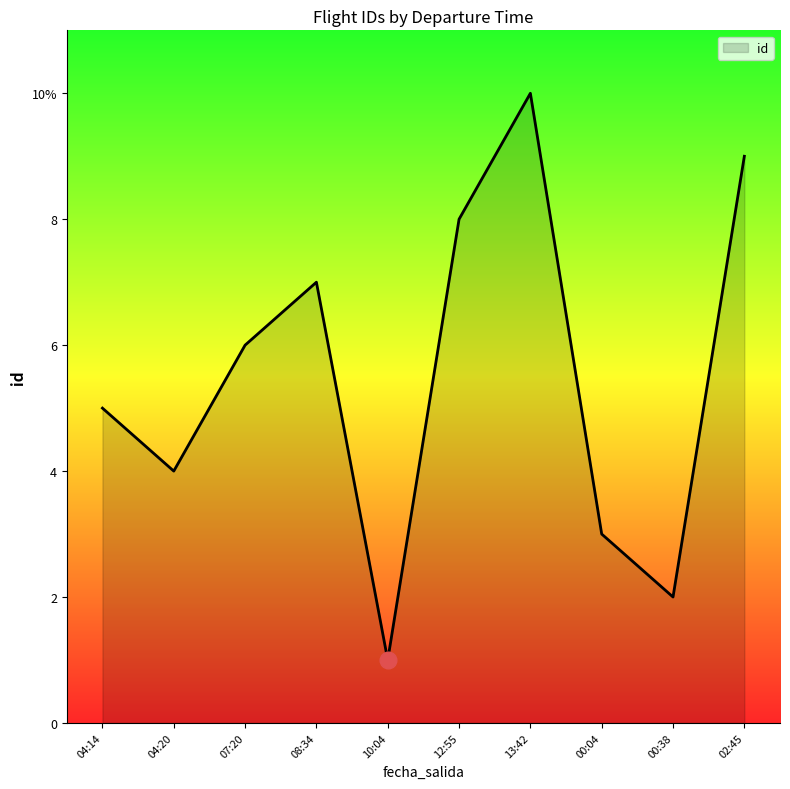

Which label corresponds to the largest value in the chart?

13:42